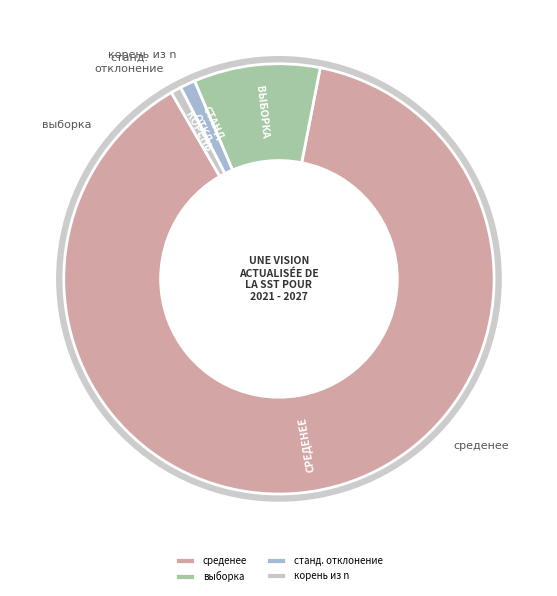

Is the sum of корень из n and станд. отклонение greater than half?

No